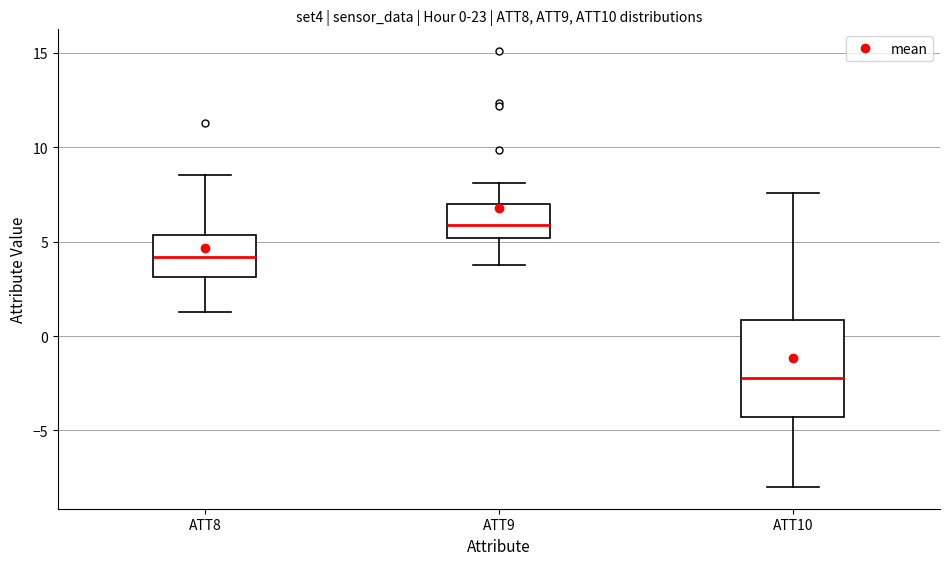

Comparing the boxes themselves (not the whiskers), which one is the tallest?

ATT10